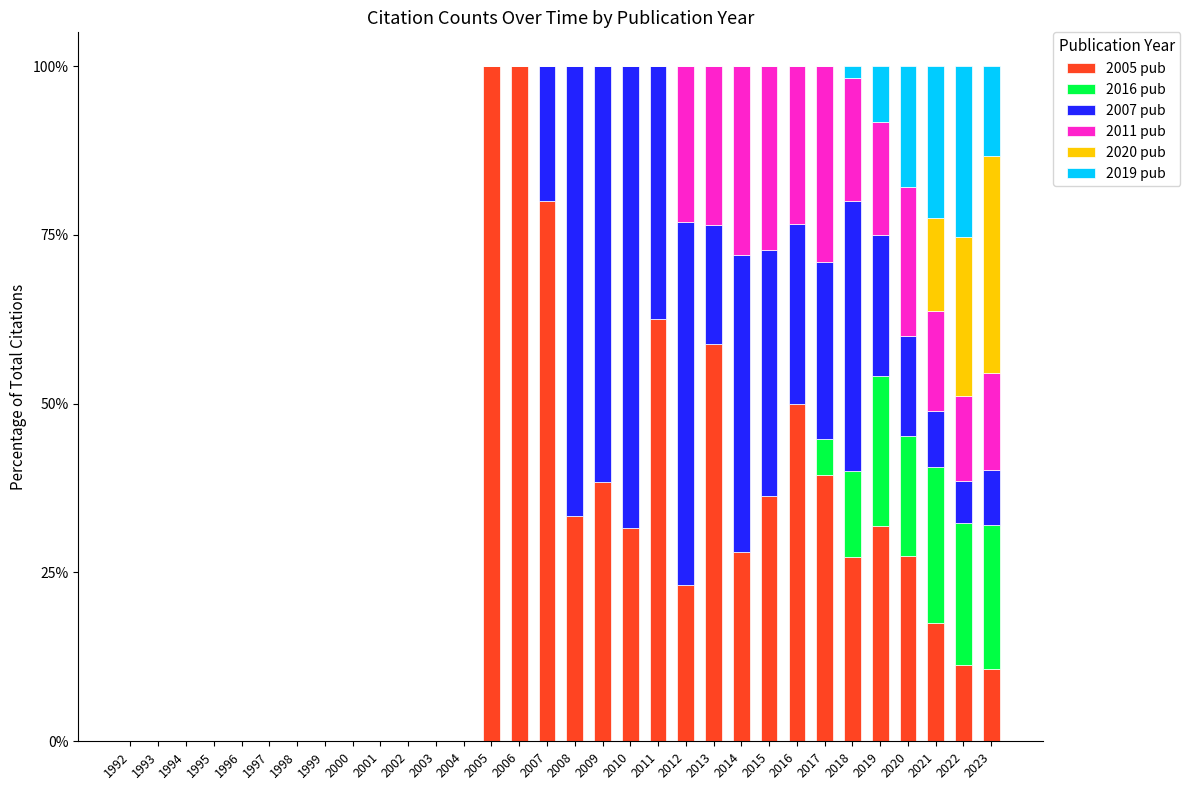

The value of 2005 pub at 2000 is 0.0. True or false?

True